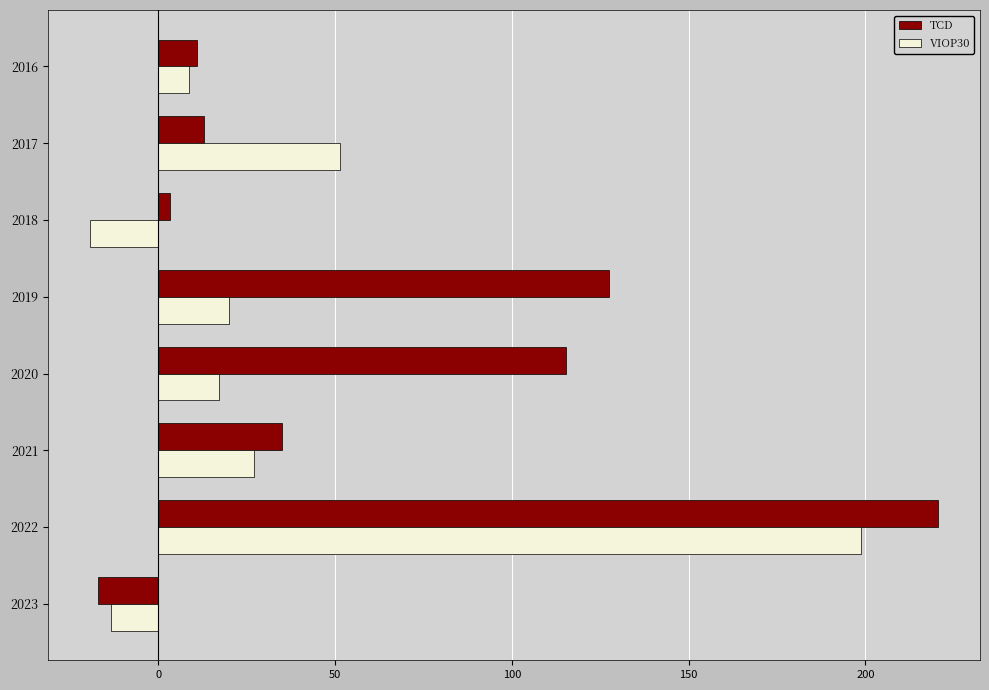

Read the TCD value at 2021.

35.0